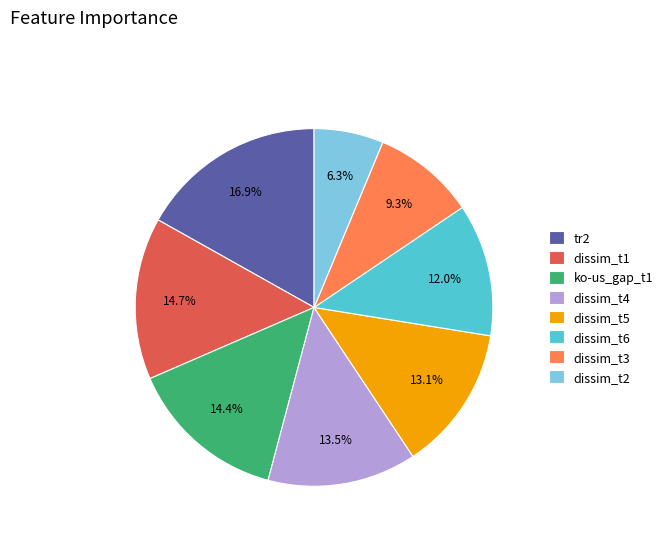

How many slices are in this pie chart?

8